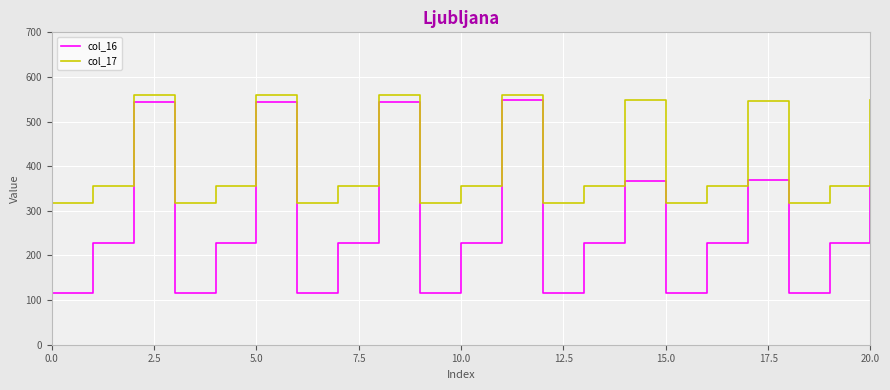

Rank the series by their average value, from highest to lowest.

col_17, col_16